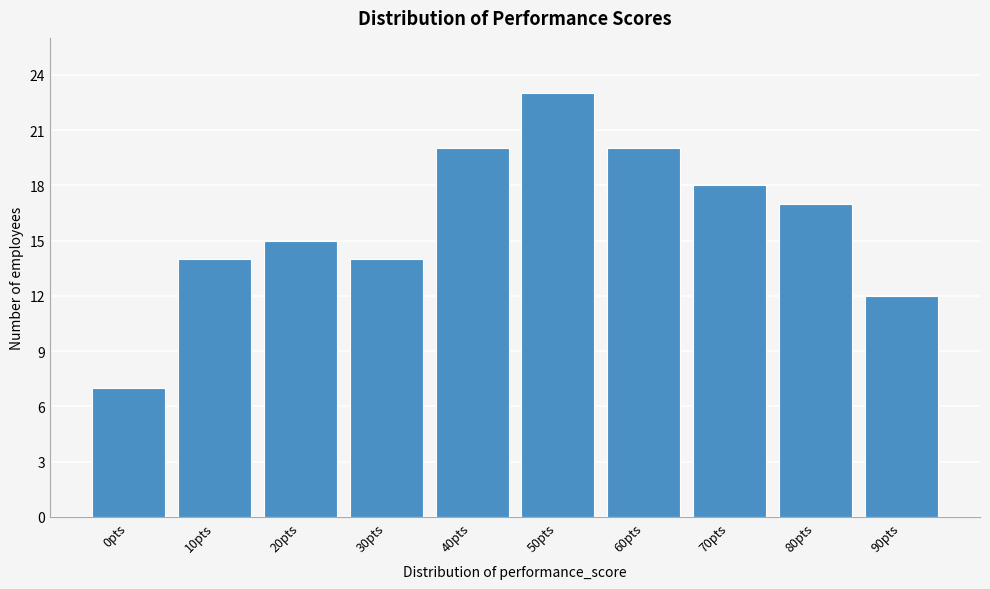

Reading left to right, what are all the values shown in this chart?

7	14	15	14	20	23	20	18	17	12